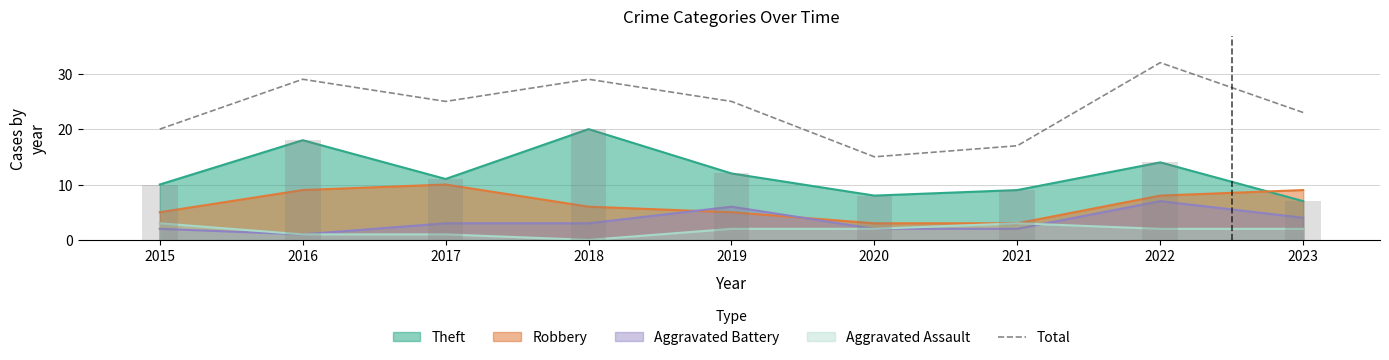

Where does the data first go above 25?

2016